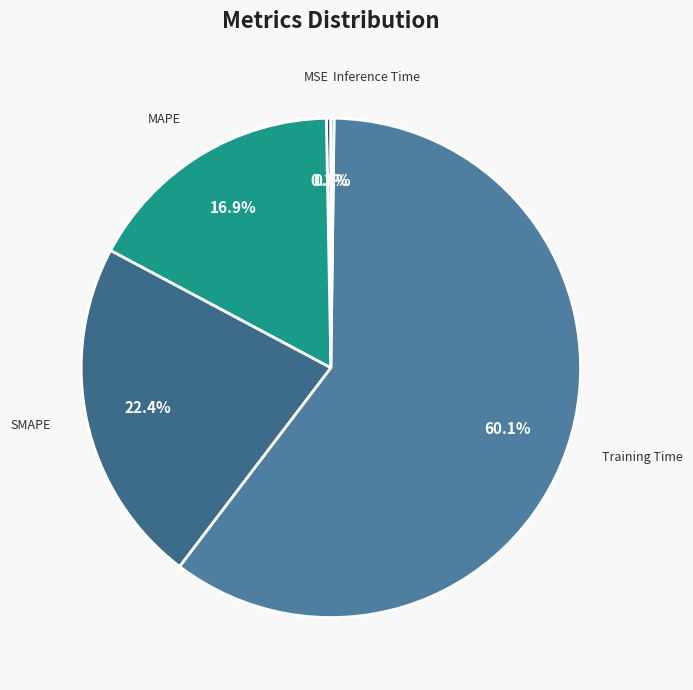

Combined, do Training Time and MAPE account for over 50%?

Yes